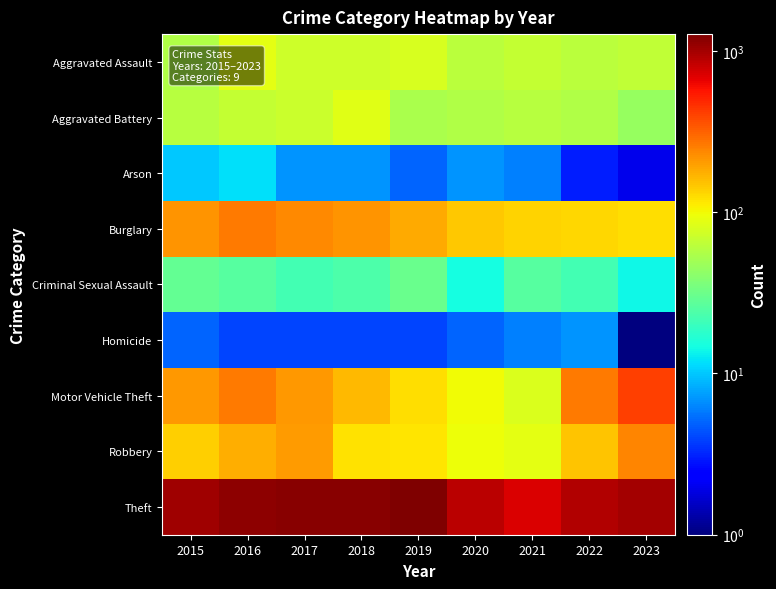

Which has a higher value, 2019 or 2021?

2019